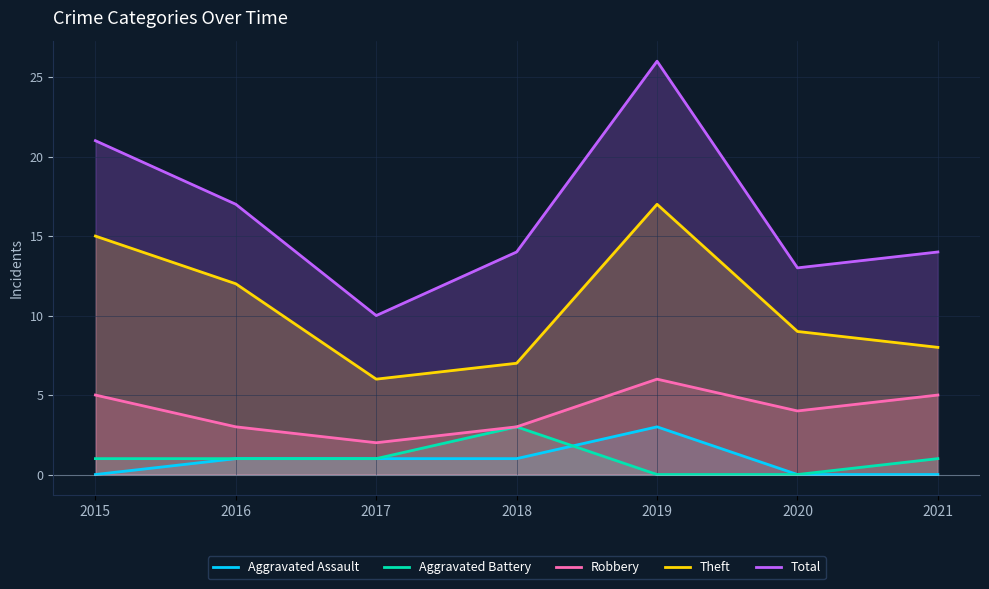

What is the sum of the Aggravated Assault values at 2021 and 2017?

1